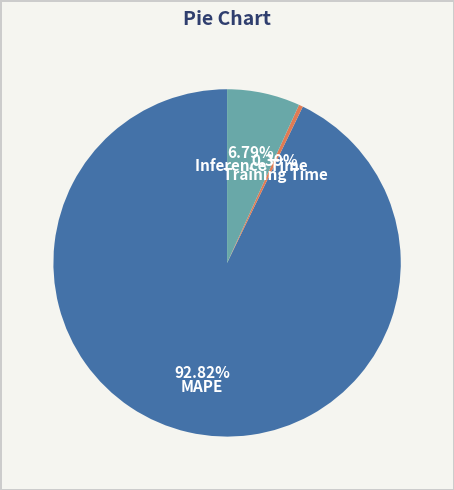

To the nearest percent, what is the combined percentage of Training Time and MAPE?

93%